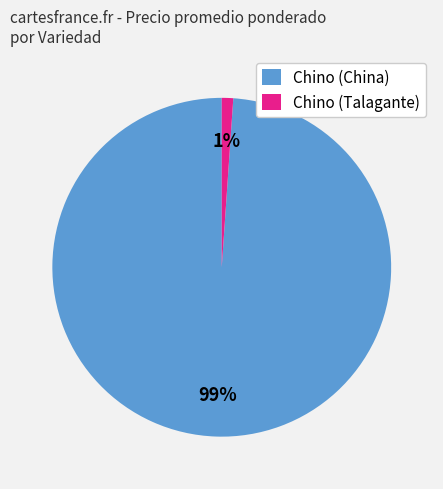

Count the number of slices in the pie.

2